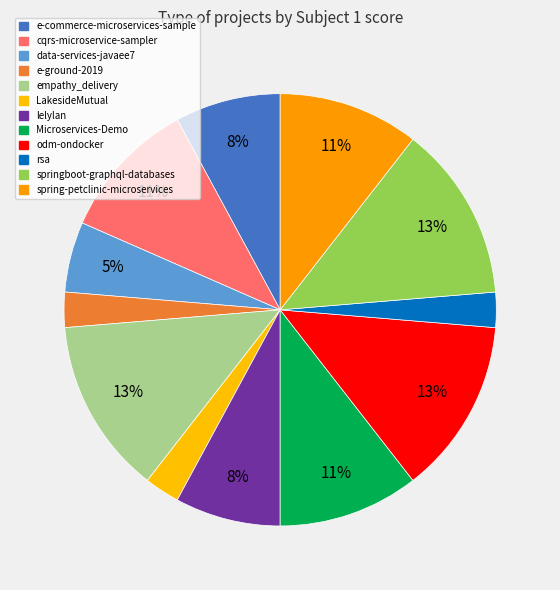

True or false: e-commerce-microservices-sample accounts for 16% of the total.

False